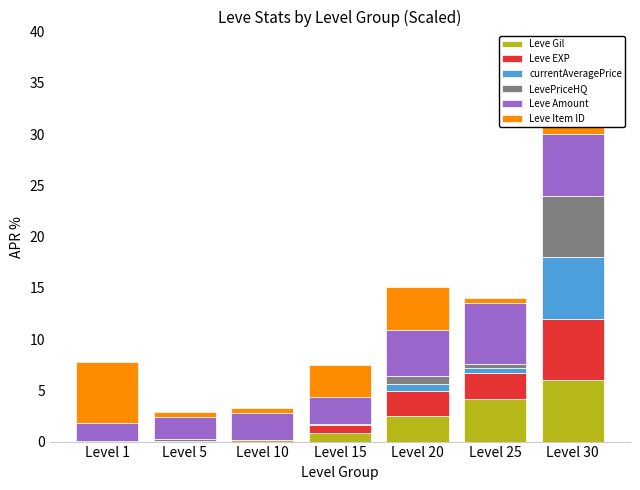

At which category is the sum across all series the highest?

Level 30